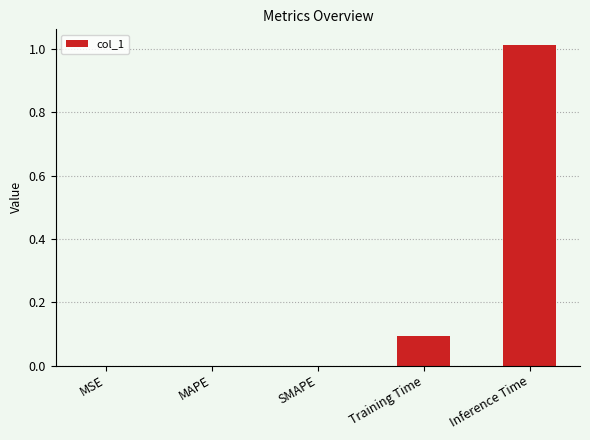

The value at SMAPE is 0.0. True or false?

True